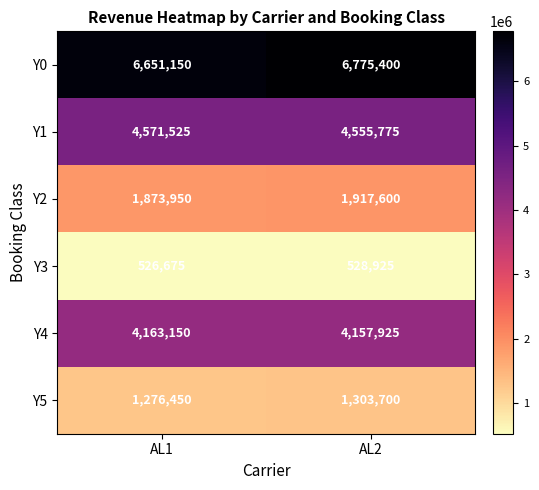

At which category is the sum across all series the highest?

AL2